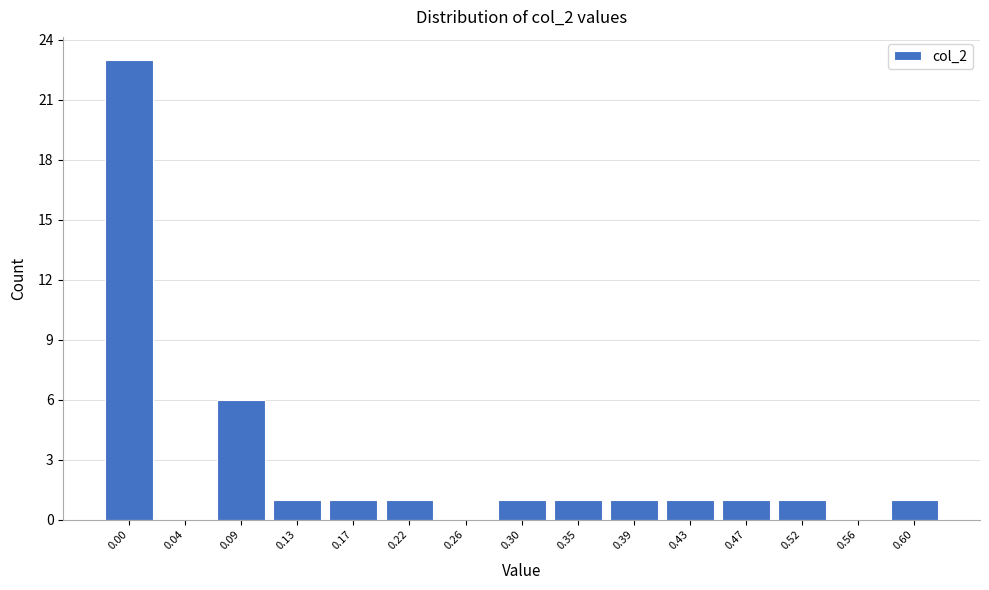

Reading right to left, list all the values displayed in this chart.

0.60=1	0.56=0	0.52=1	0.47=1	0.43=1	0.39=1	0.35=1	0.30=1	0.26=0	0.22=1	0.17=1	0.13=1	0.09=6	0.04=0	0.00=23